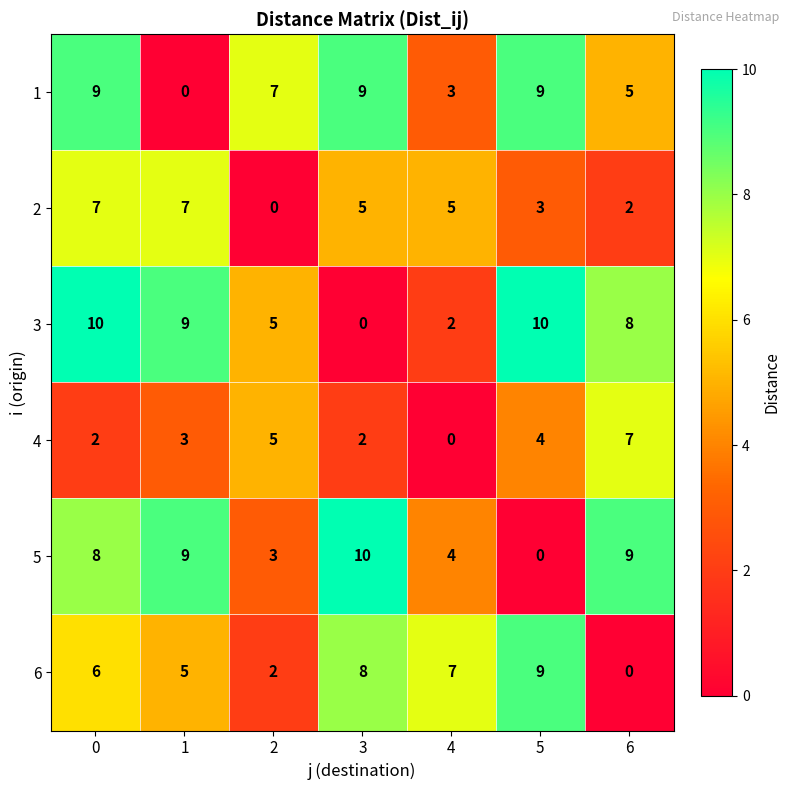

At 4, list the series in order from largest to smallest.

6, 2, 5, 1, 3, 4